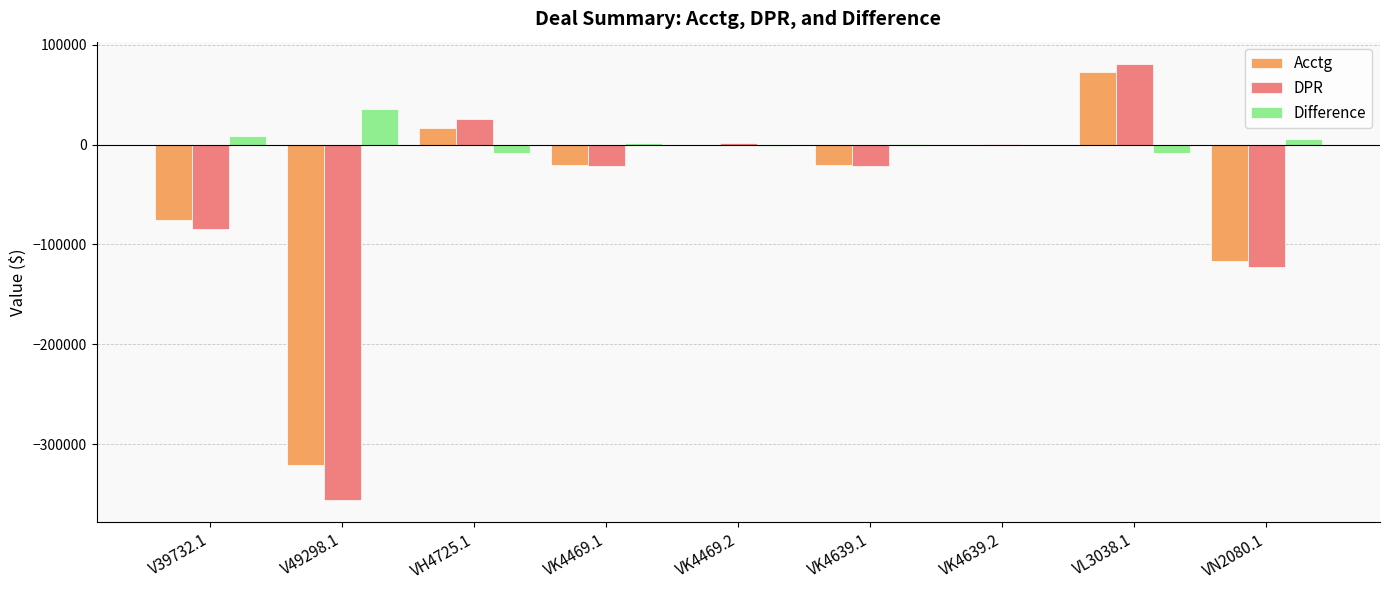

What value does the Acctg series have at VH4725.1?

16600.5